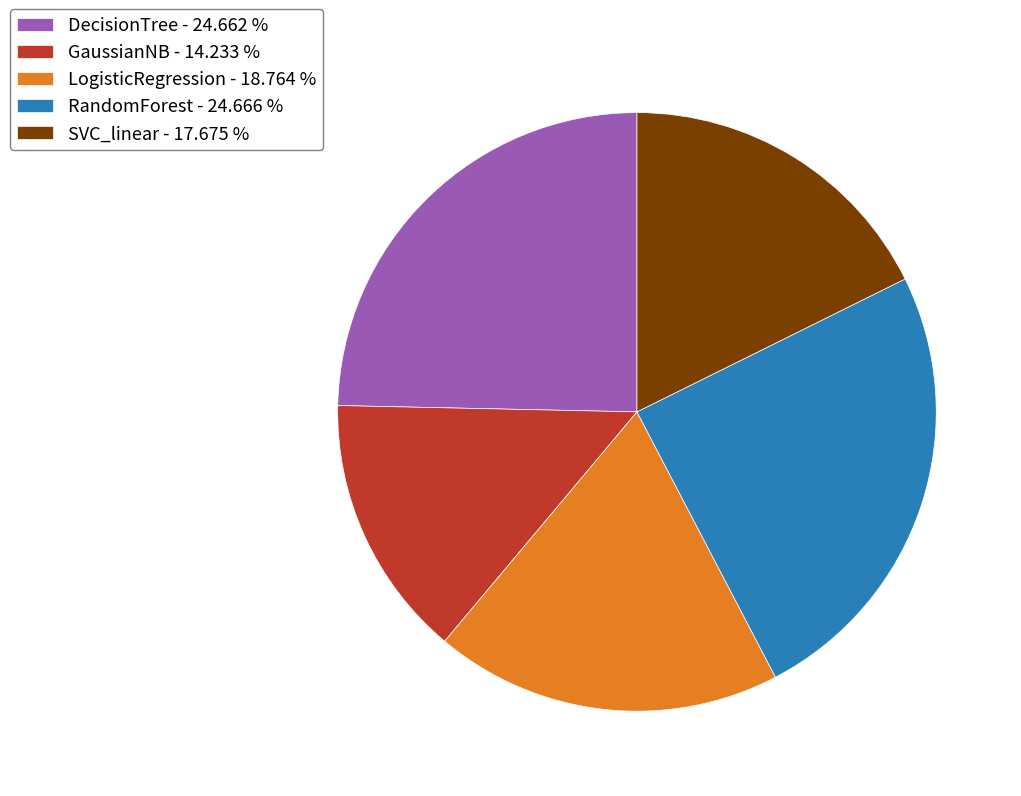

Is there any slice that represents more than half of the pie?

No